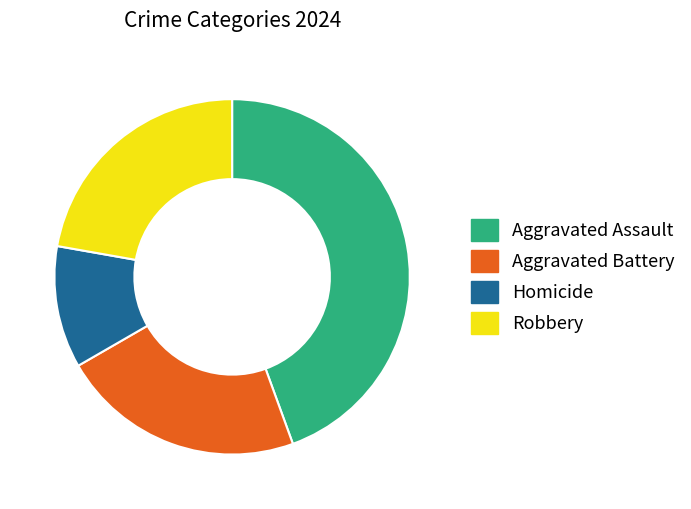

Which category has the biggest portion of the pie?

Aggravated Assault